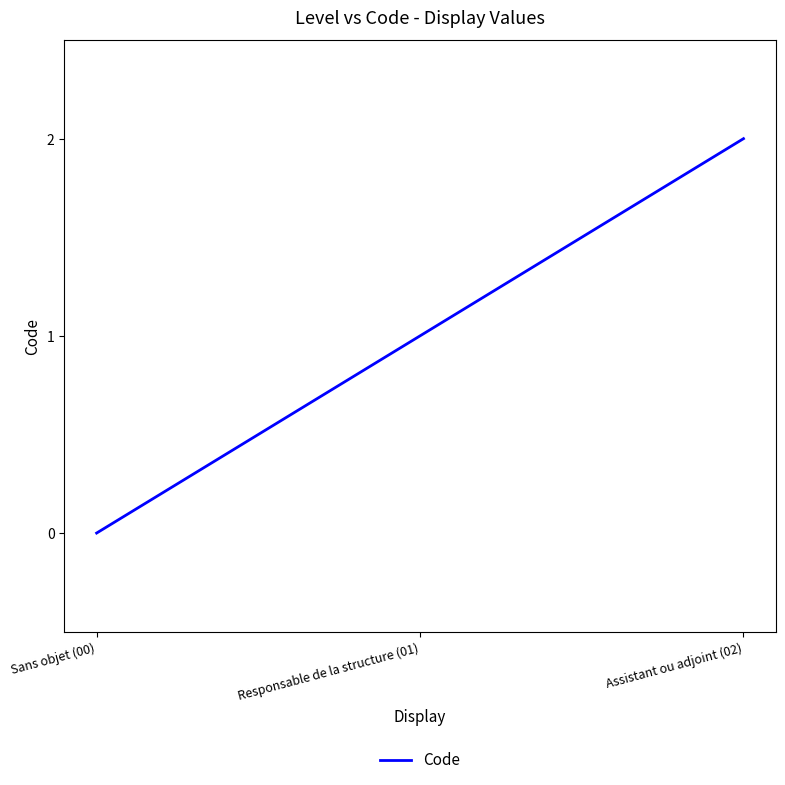

Count the values in the range 0 to 2.

3